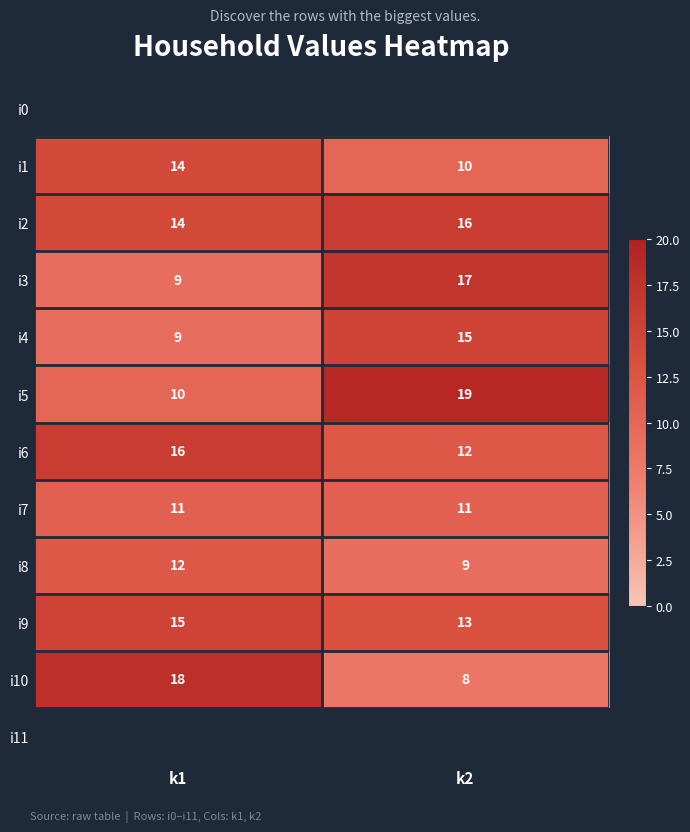

What is the sum of all i4 values?

24